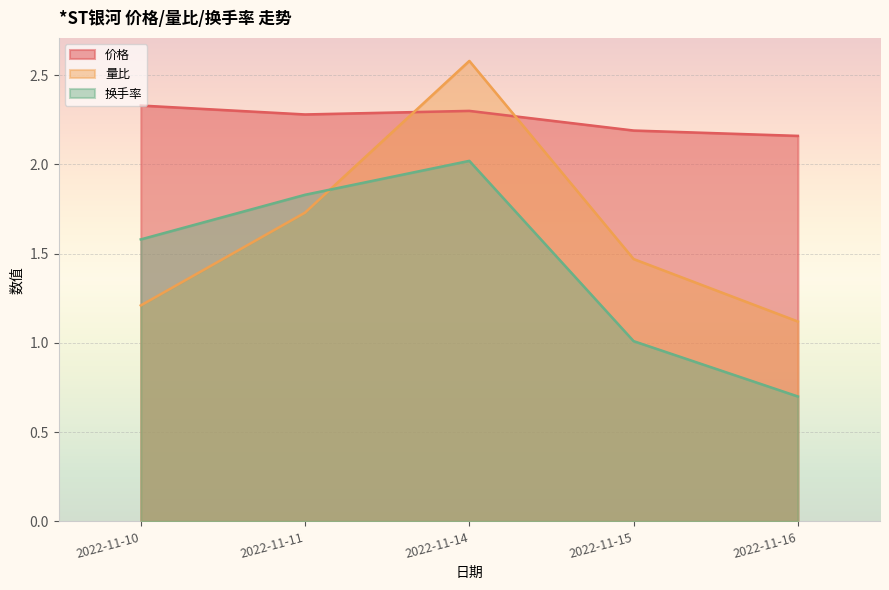

How many lines are shown in the chart?

3